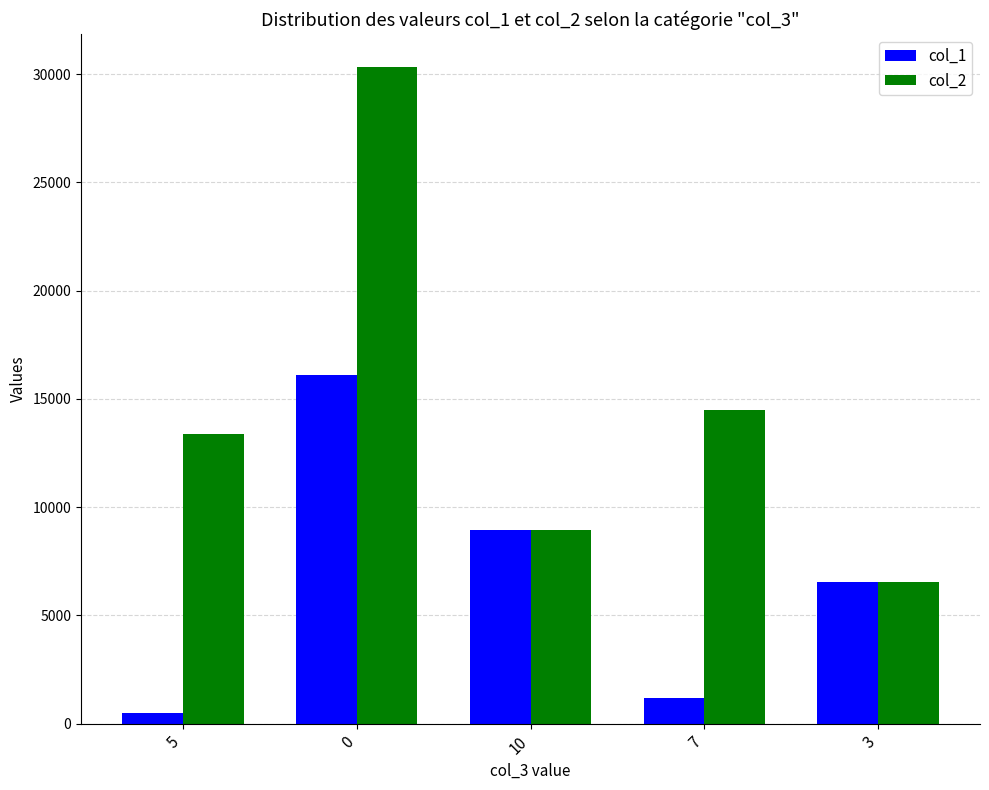

Rank the series by their maximum value, from highest to lowest.

col_2, col_1